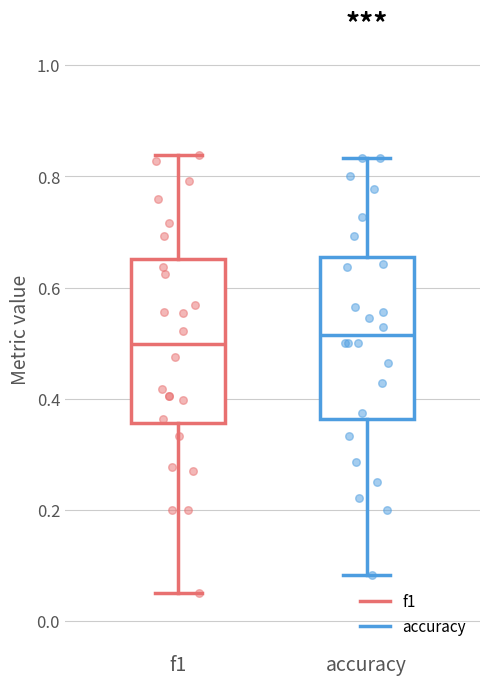

Where does the lower whisker of the box for f1 end on the y-axis? The values are not printed on the chart, so give them approximately, as read against the axis.

0.06